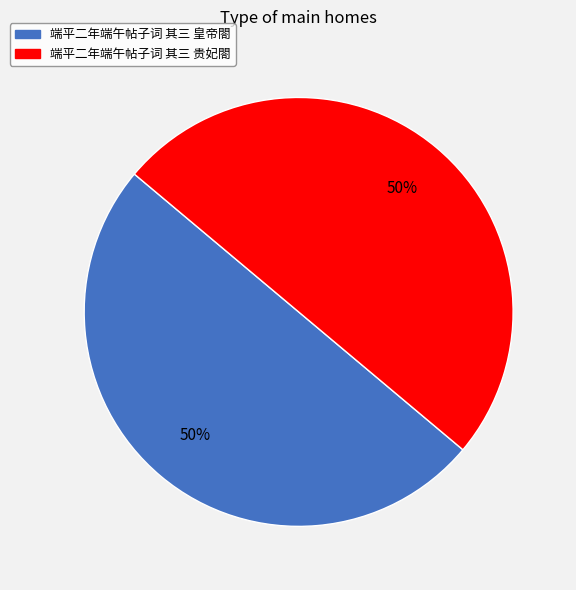

To the nearest percent, what percentage of the pie is 端平二年端午帖子词 其三 皇帝閤?

50%